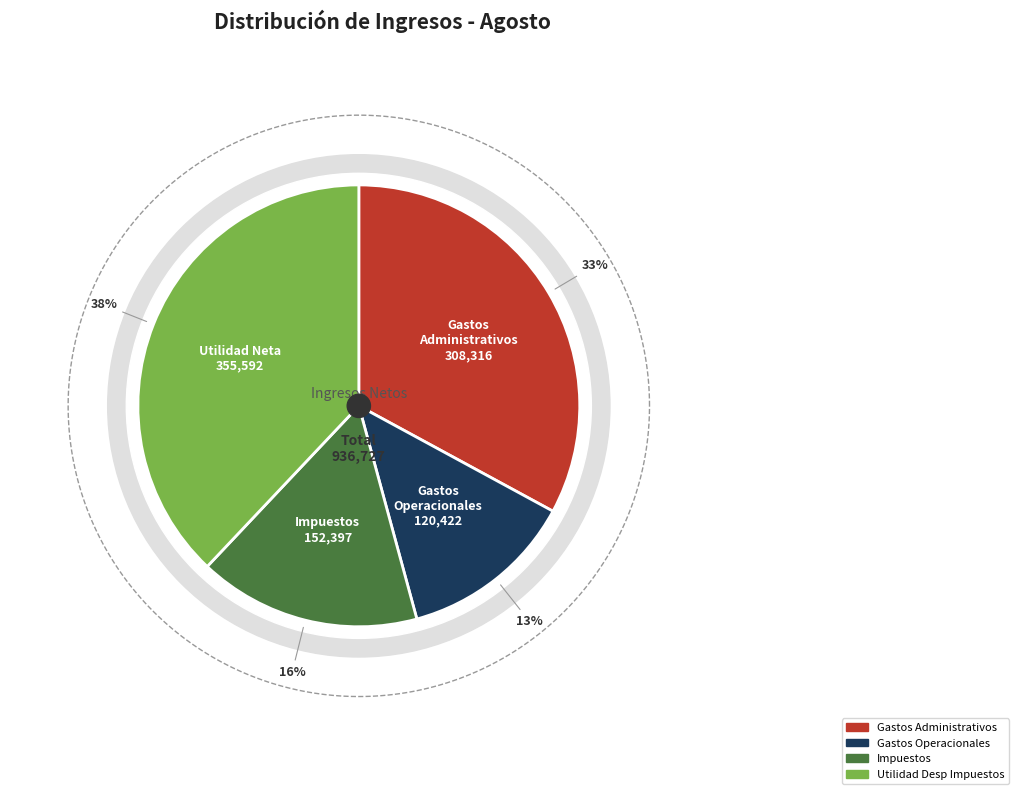

What is the ratio of the value at Utilidad Desp Impuestos to the value at Impuestos?

2.3